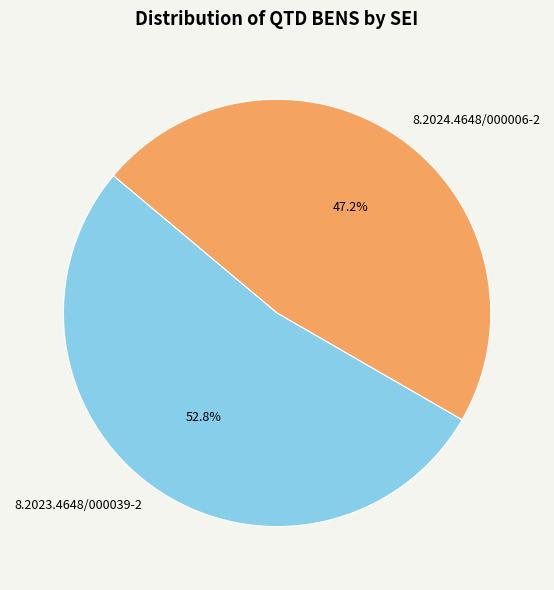

To the nearest percent, what is the combined percentage of 8.2024.4648/000006-2 and 8.2023.4648/000039-2?

100%